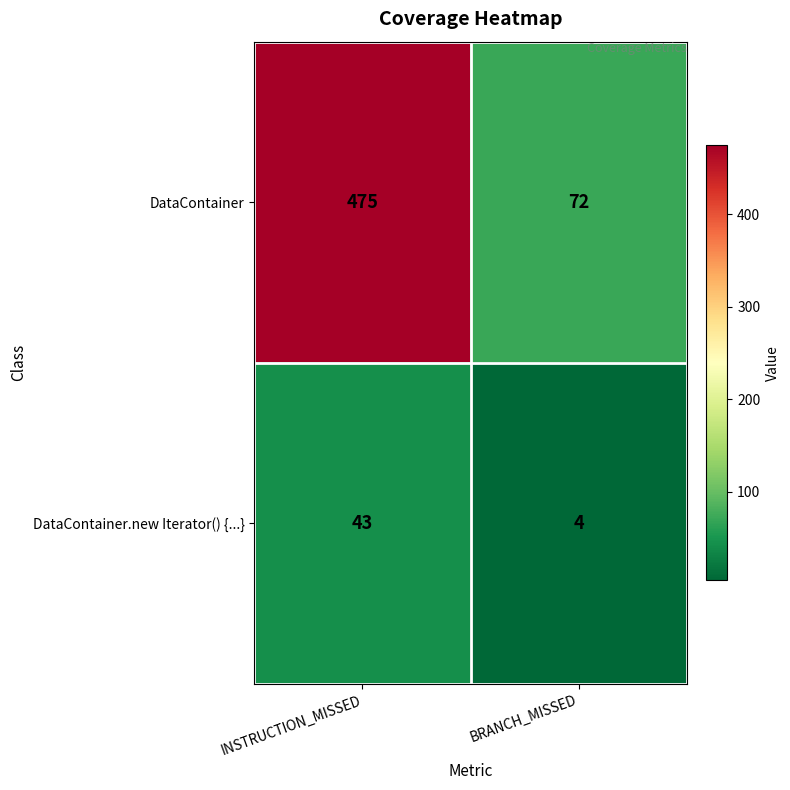

At BRANCH_MISSED, list the series in order from largest to smallest.

DataContainer, DataContainer.new Iterator() {...}